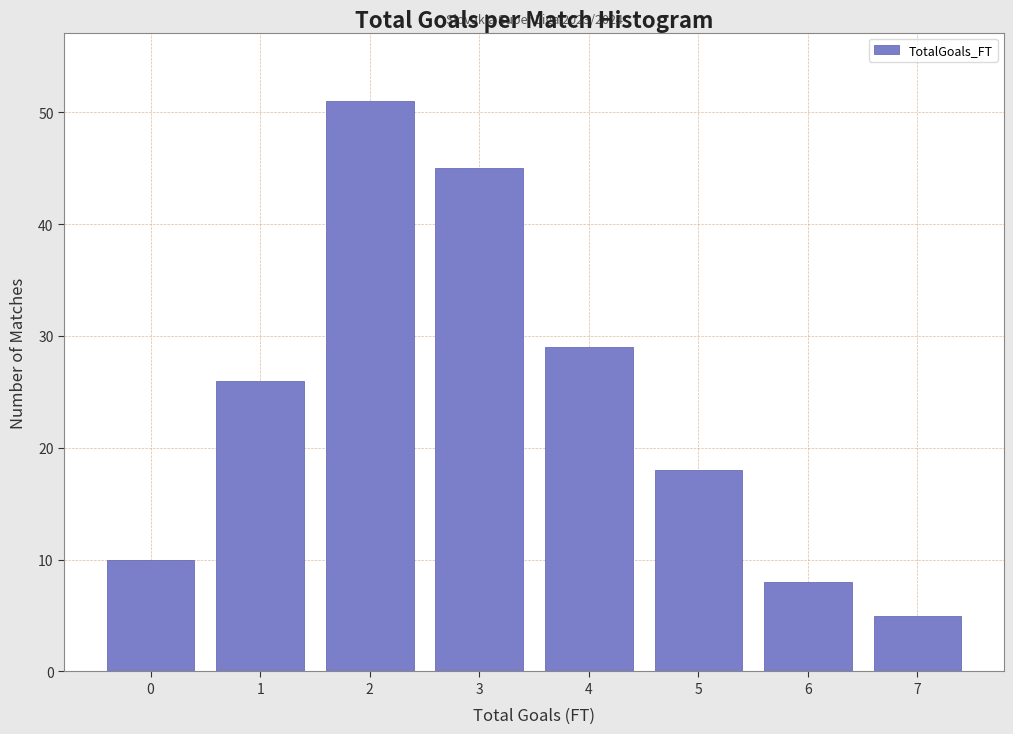

Reading right to left, extract all data points from this chart.

7=5	6=8	5=18	4=29	3=45	2=51	1=26	0=10